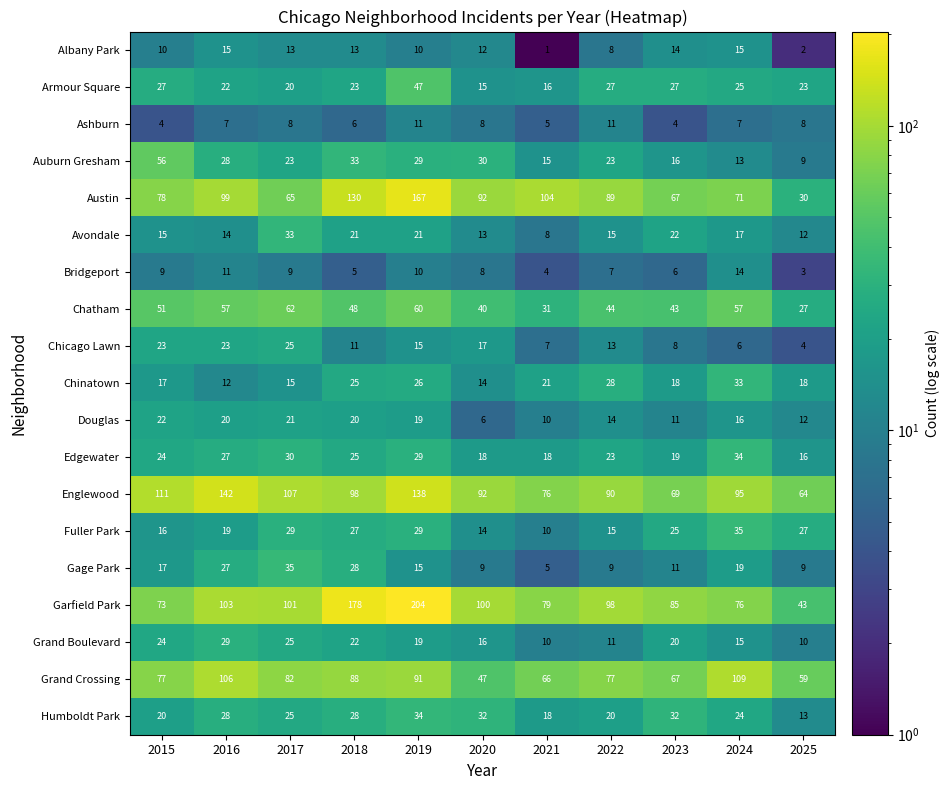

Which category has the lowest value across all series?

2021